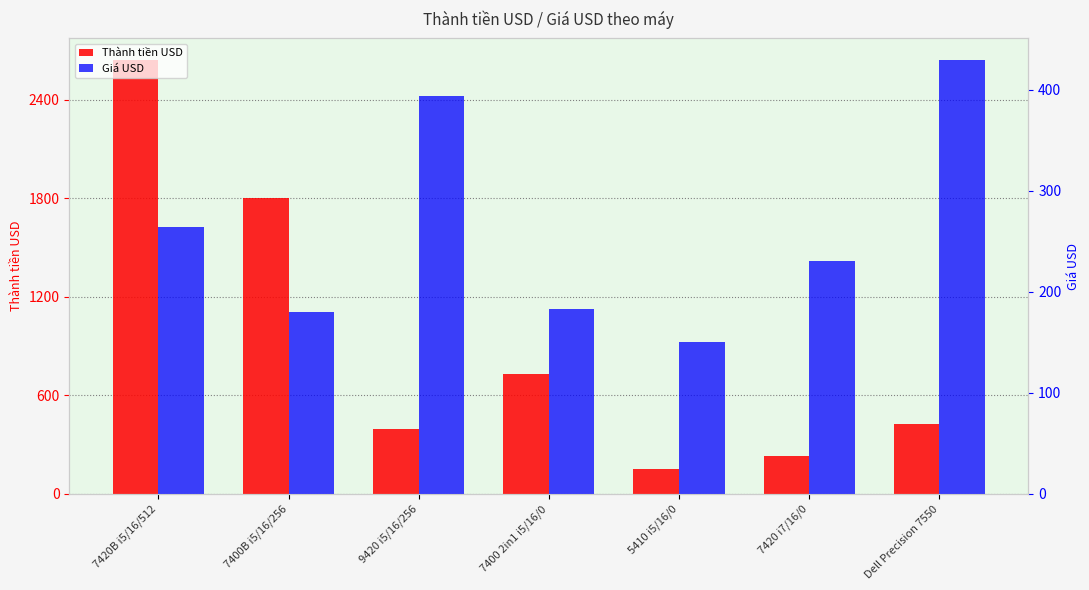

What is the difference between the Giá USD values at 9420 i5/16/256 and 7420B i5/16/512?

130